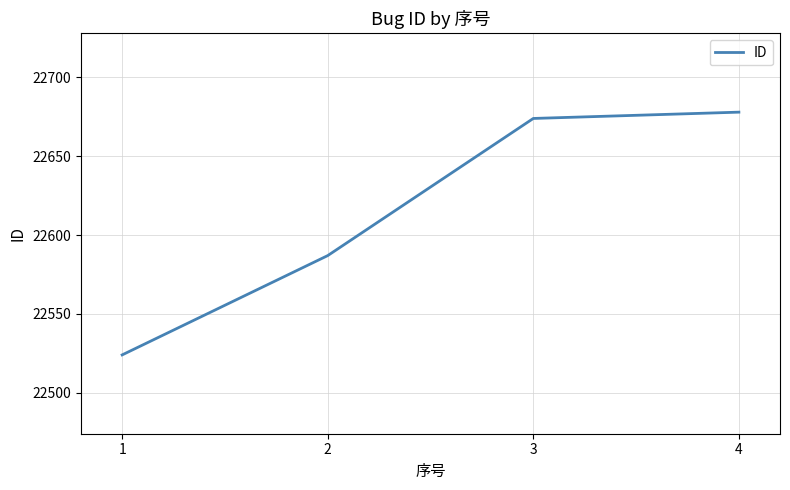

List the labels in order of value, smallest first.

1, 2, 3, 4